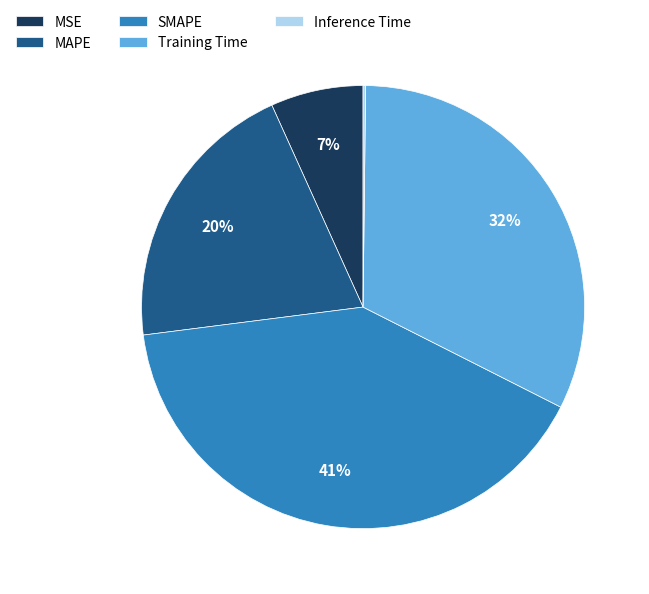

To the nearest percent, what is the difference between the Training Time and MAPE slice percentages?

12%